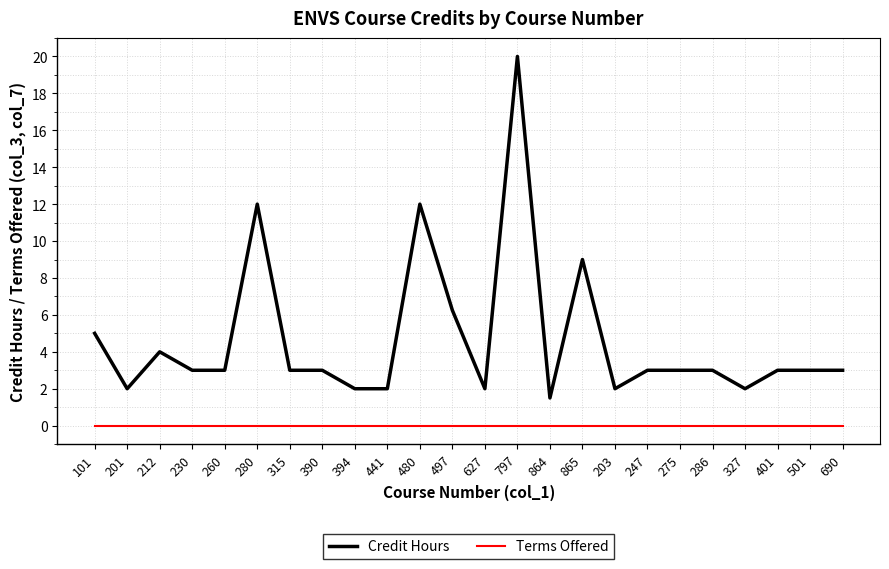

Which series has the widest spread of values?

Credit Hours